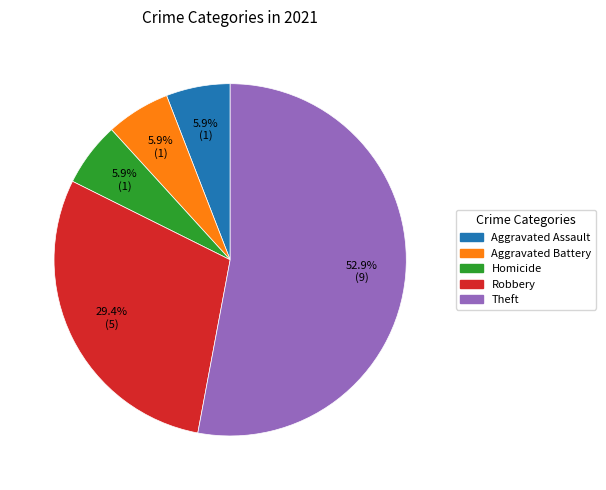

What percentage do Homicide and Aggravated Assault together represent?

11.8%